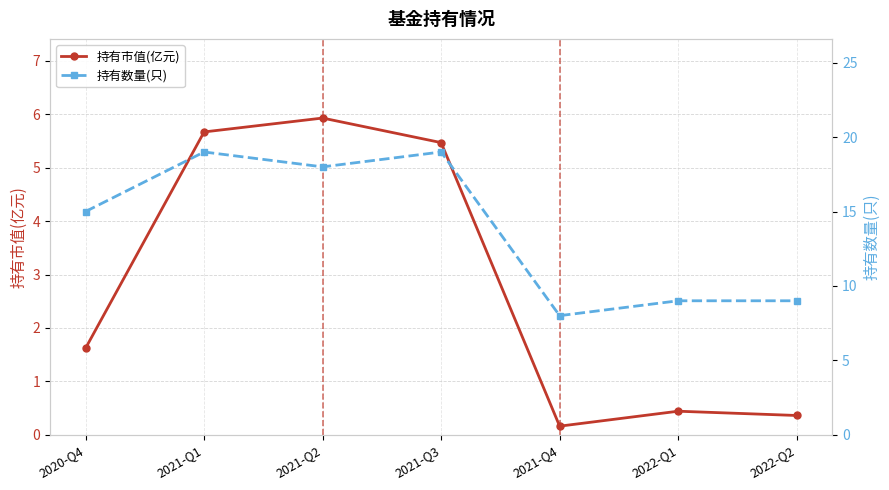

Rank the categories by 持有市值(亿元) value from highest to lowest.

2021-Q2, 2021-Q1, 2021-Q3, 2020-Q4, 2022-Q1, 2022-Q2, 2021-Q4